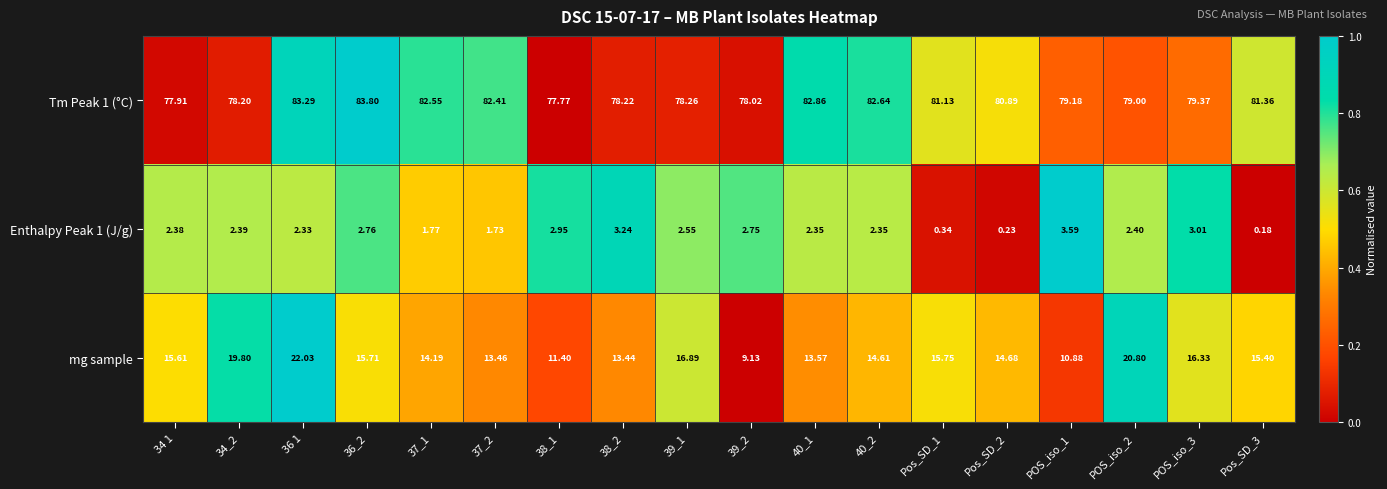

List the series in order of their overall mean, highest first.

Tm Peak 1 (°C), mg sample, Enthalpy Peak 1 (J/g)